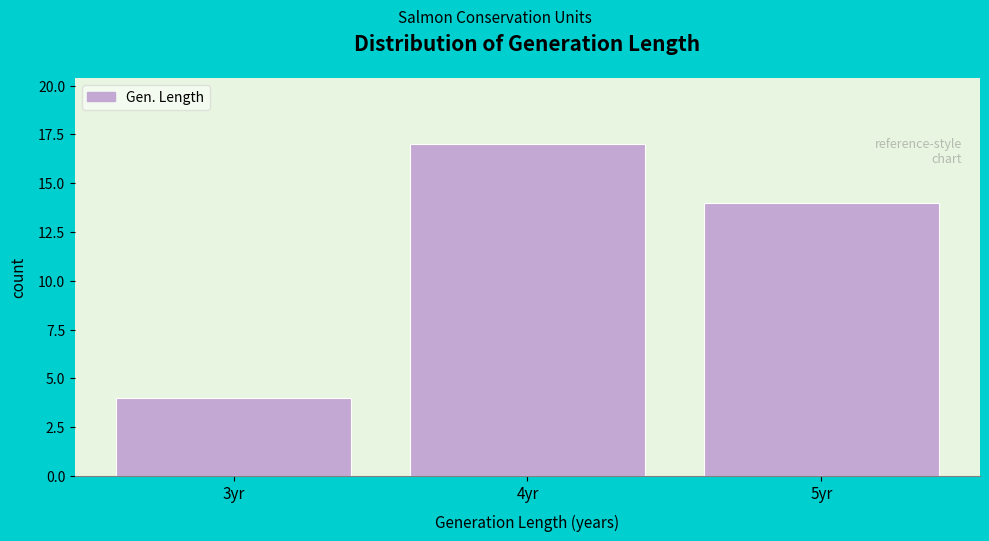

Which range on the x-axis has the tallest bar?

3.5 to 4.5